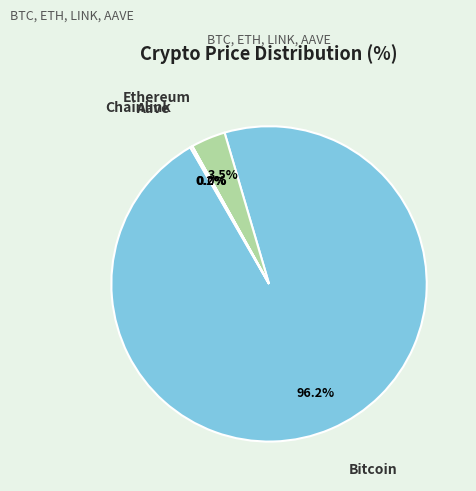

Combined, what portion of the pie is Bitcoin and Ethereum?

99.8%